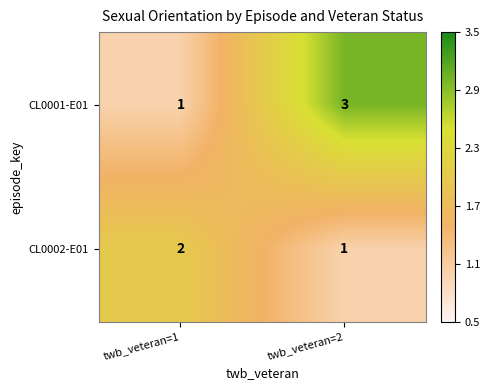

Between twb_veteran=1 and twb_veteran=2, which series saw the biggest shift?

CL0001-E01